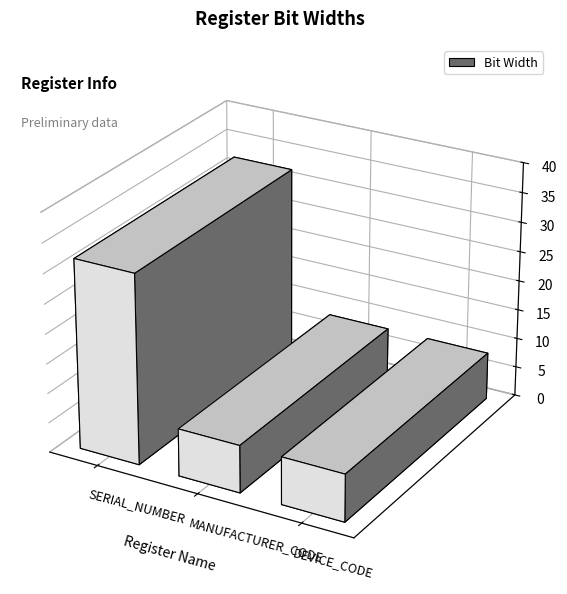

What position from the left is MANUFACTURER_CODE?

2